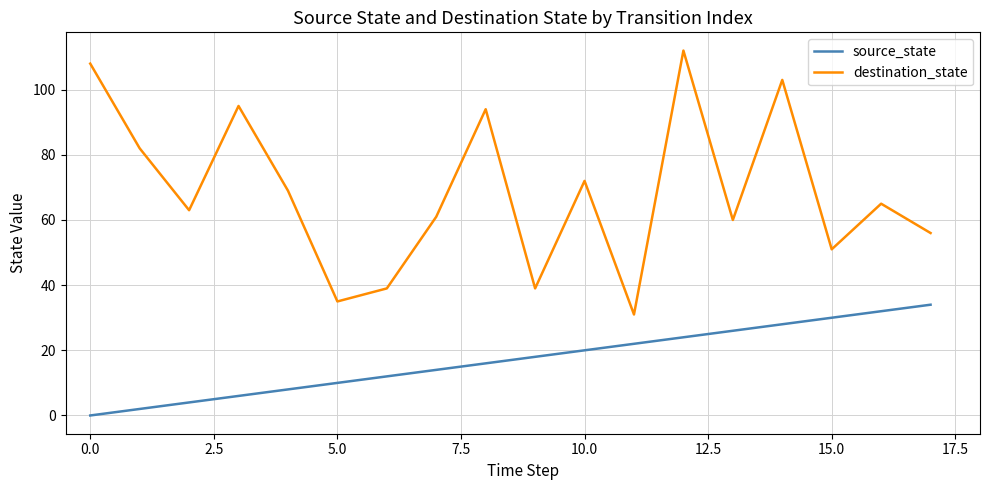

Which series has the widest spread of values?

destination_state